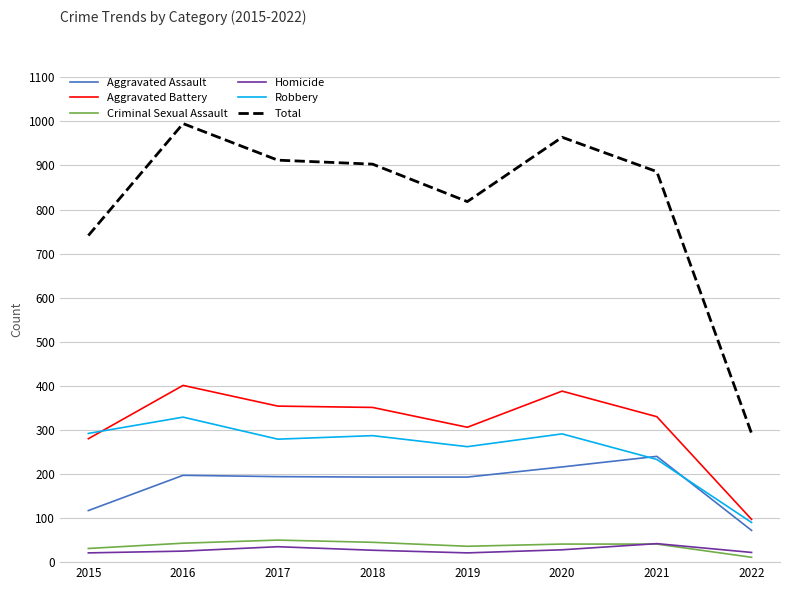

True or false: Homicide and Aggravated Battery intersect in this chart.

False